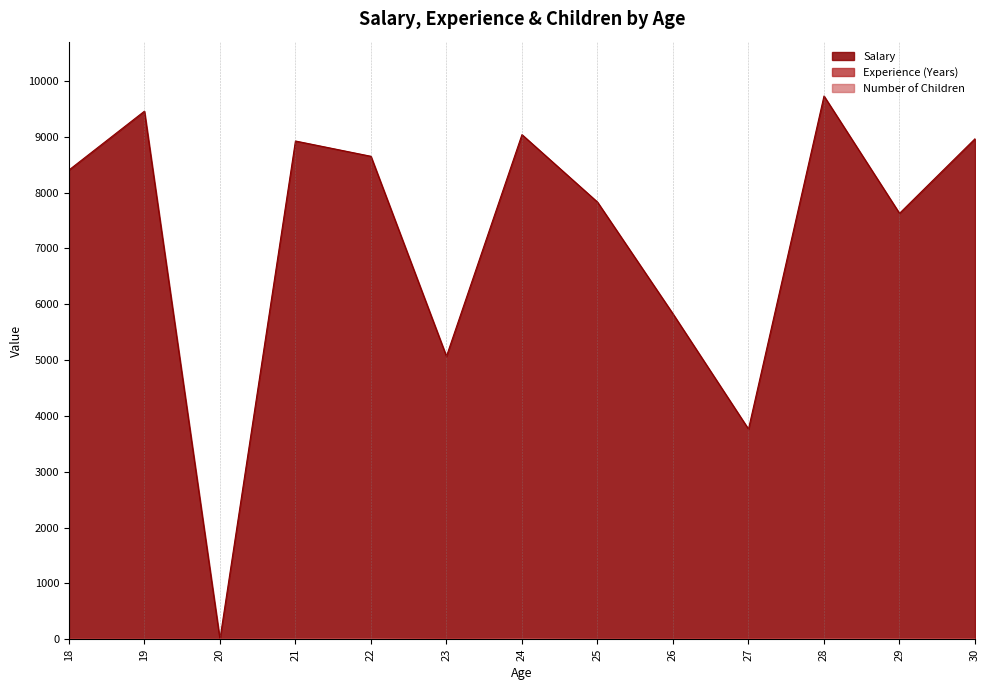

Which series has the largest range (max minus min)?

Salary